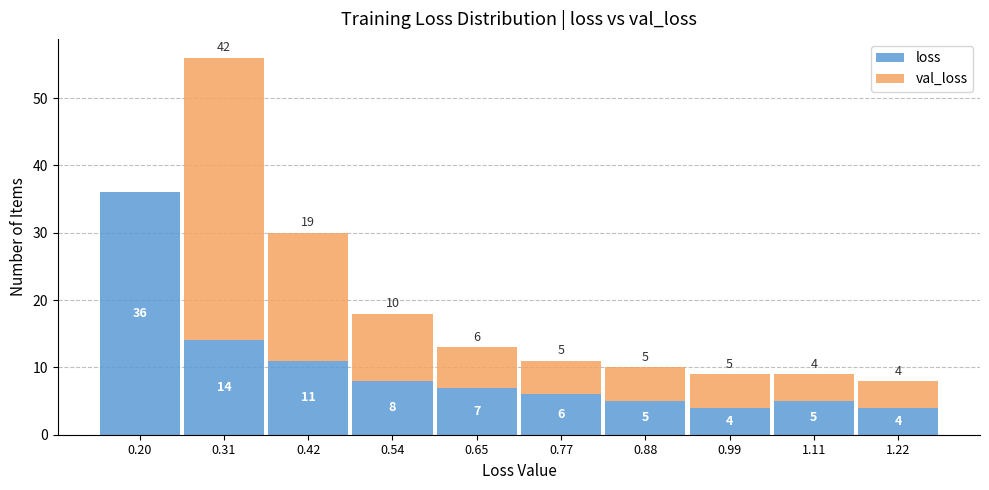

Which range on the x-axis has the tallest stacked bar (by total height)?

0.26 to 0.36